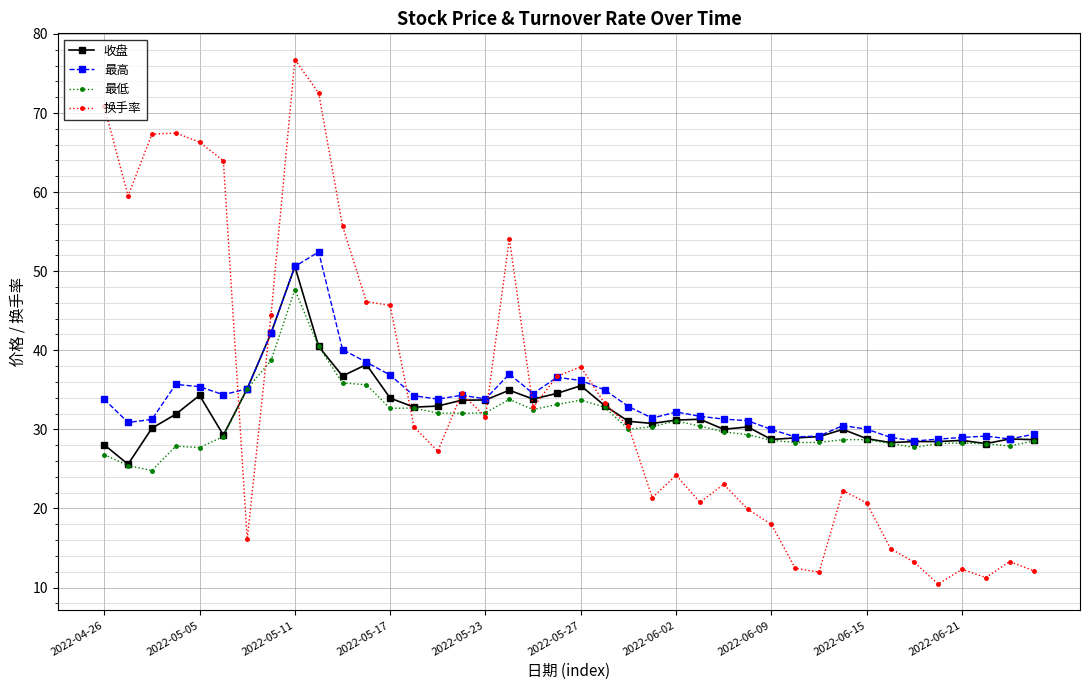

What is the greatest value displayed?

76.8